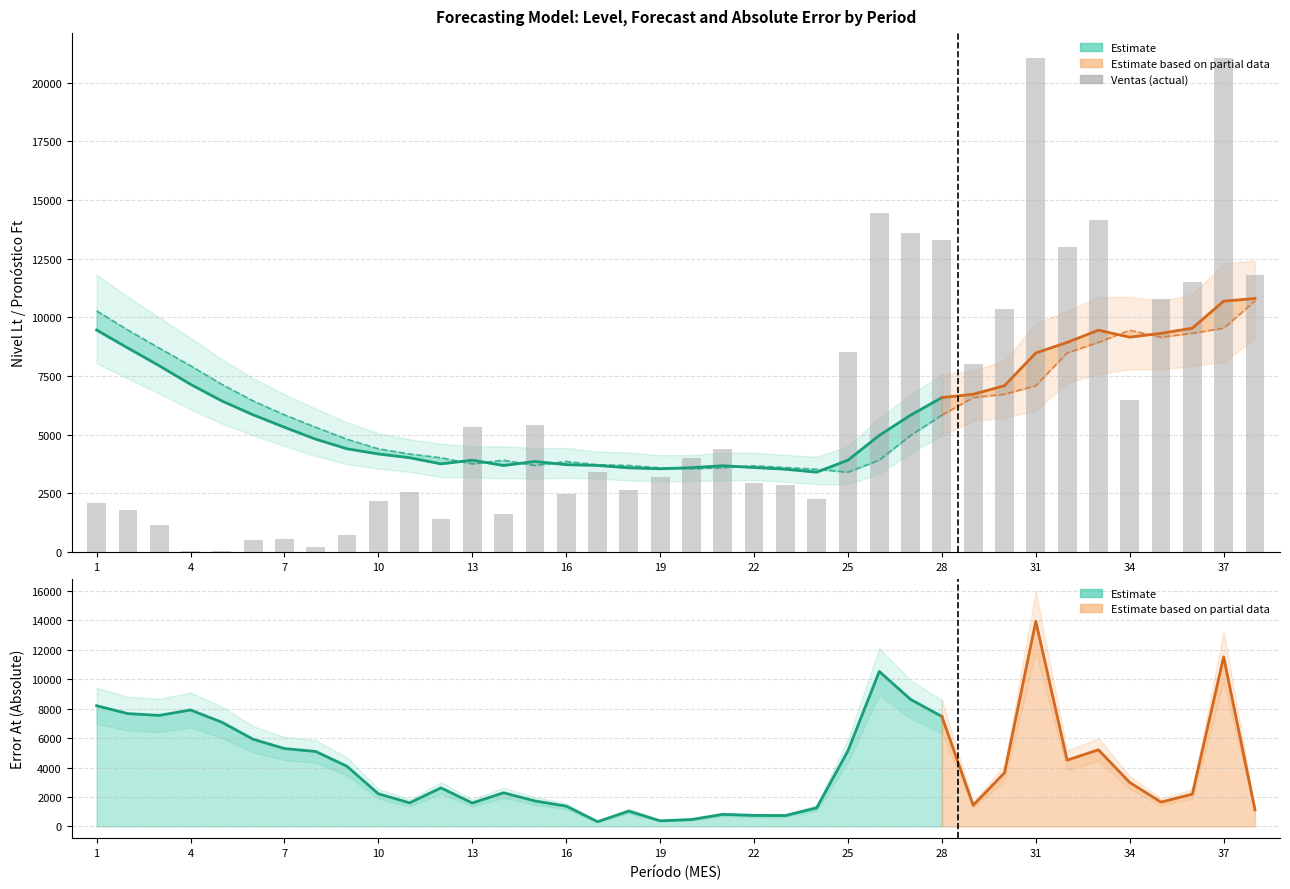

Reading right to left, transcribe all the data shown in this chart.

Nivel Lt: 38=10800.5	37=10687.8	36=9536.1	35=9316.9	34=9152.1	33=9450.7	32=8930.3	31=8480.2	30=7086.2	29=6721.9	28=6578.3	27=5831.3	26=4968.5	25=3915.6	24=3401.9	23=3527.8	22=3601.4	21=3675.8	20=3594.1	19=3547.5	18=3585.4	17=3689.1	16=3721.1	15=3858.7	14=3685.8	13=3914.1	12=3755.3	11=4017.2	10=4177.1	9=4398.5	8=4806.5	7=5315.6	6=5844.5	5=6436.7	4=7144.6	3=7935.7	2=8689.9	1=9456.2
Pronostico Ft: 38=10687.8	37=9536.1	36=9316.9	35=9152.1	34=9450.7	33=8930.3	32=8480.2	31=7086.2	30=6721.9	29=6578.3	28=5831.3	27=4968.5	26=3915.6	25=3401.9	24=3527.8	23=3601.4	22=3675.8	21=3594.1	20=3547.5	19=3585.4	18=3689.1	17=3721.1	16=3858.7	15=3685.8	14=3914.1	13=3755.3	12=4017.2	11=4177.1	10=4398.5	9=4806.5	8=5315.6	7=5844.5	6=6436.7	5=7144.6	4=7935.7	3=8689.9	2=9456.2	1=10276.5
Error At: 38=1127.3	37=11516.8	36=2192.7	35=1647.5	34=2986.2	33=5204.5	32=4500.7	31=13939.5	30=3643.5	29=1436.3	28=7469.4	27=8628.2	26=10528.7	25=5137.1	24=1258.4	23=736.5	22=743.6	21=816.5	20=466.6	19=378.9	18=1037.3	17=320.3	16=1376.1	15=1729.1	14=2283.3	13=1588.1	12=2618.6	11=1598.7	10=2214.3	9=4080.3	8=5090.6	7=5289.3	6=5921.7	5=7079.6	4=7910.7	3=7542.1	2=7662.7	1=8202.6